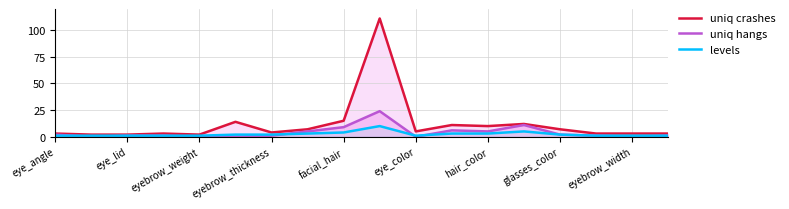

How many lines are shown in the chart?

3